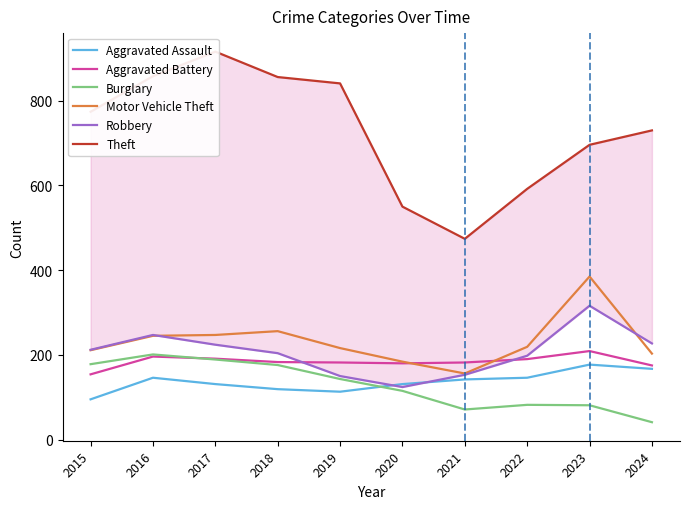

What is the value of the Burglary point at the 5th from the left?

143